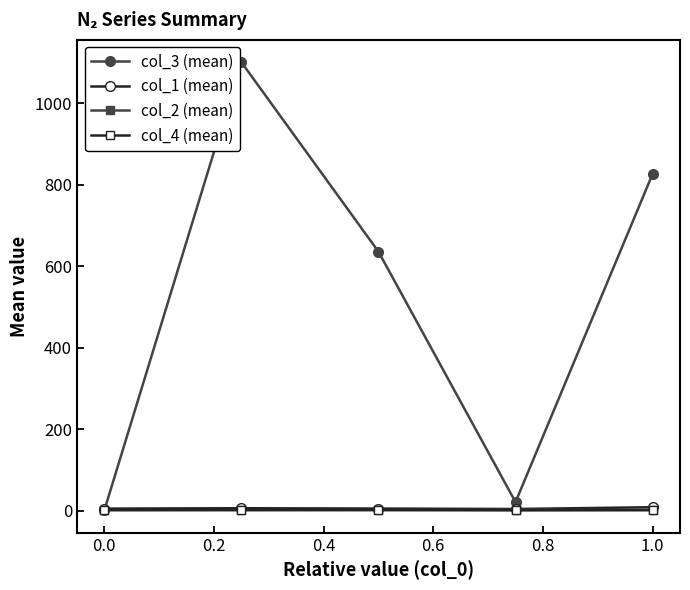

Which series has the widest spread of values?

col_3 (mean)